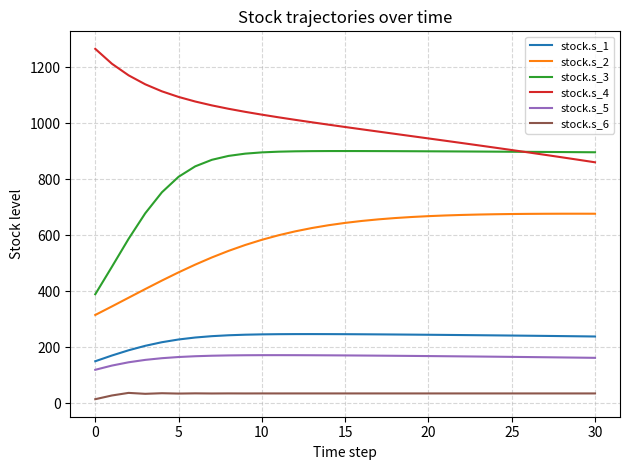

Which series has the widest spread of values?

stock.s_3